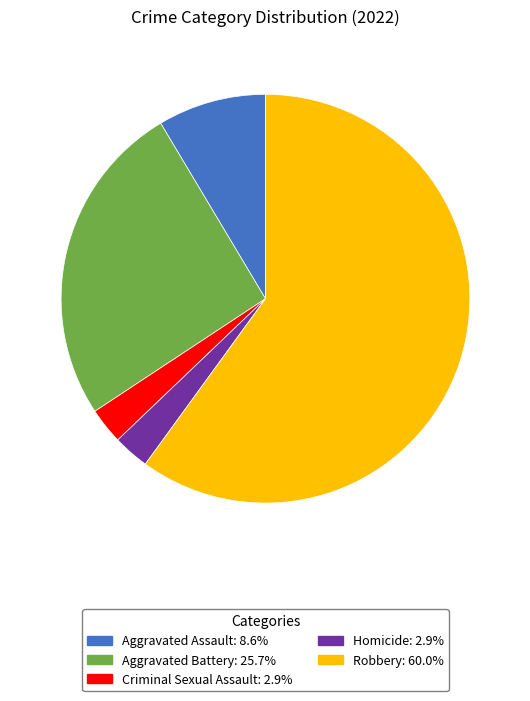

What is the largest slice in the pie chart?

Robbery